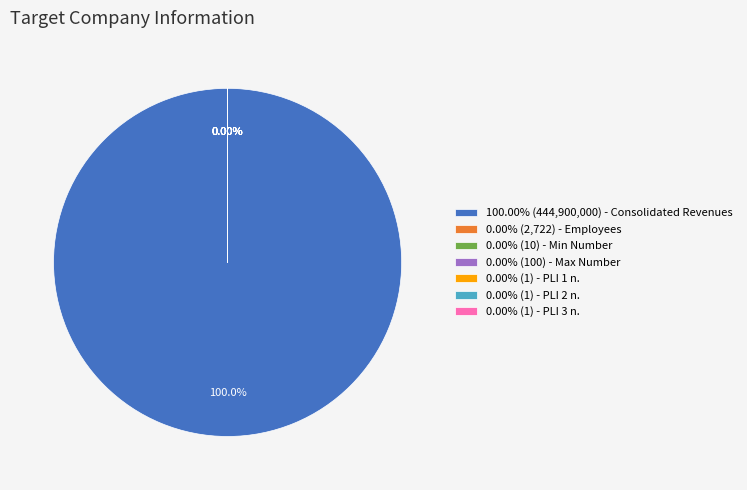

What is the total percentage of Consolidated Revenues and Employees?

100.0%